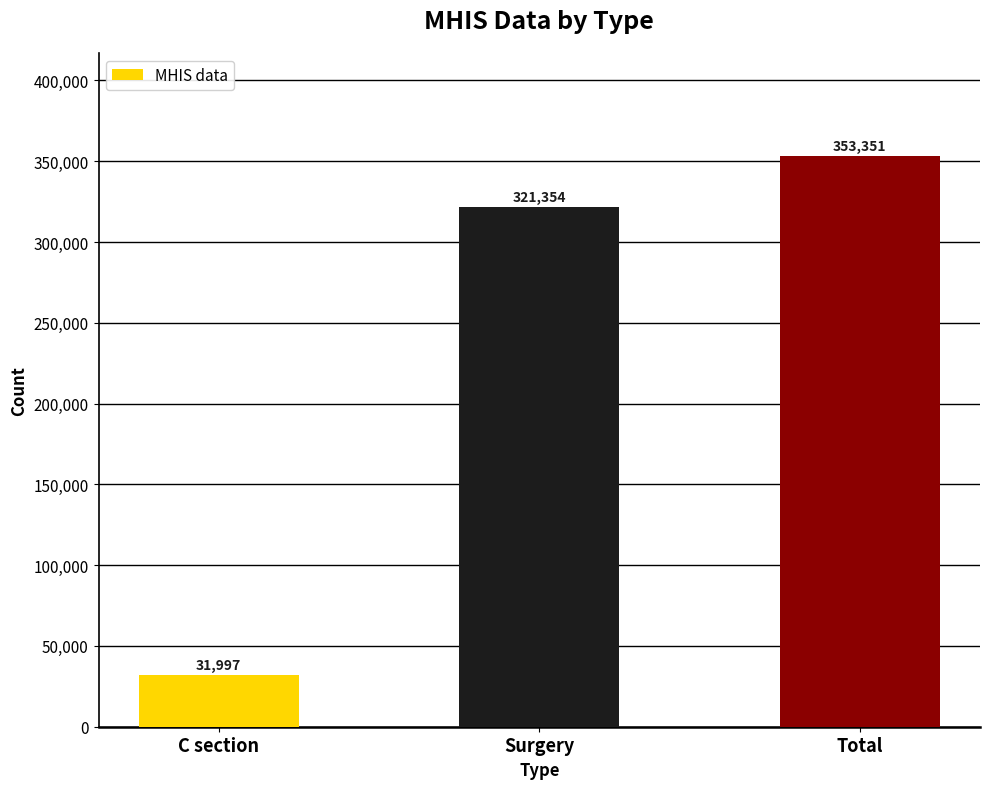

Reading left to right, extract all data points from this chart.

31997	321354	353351